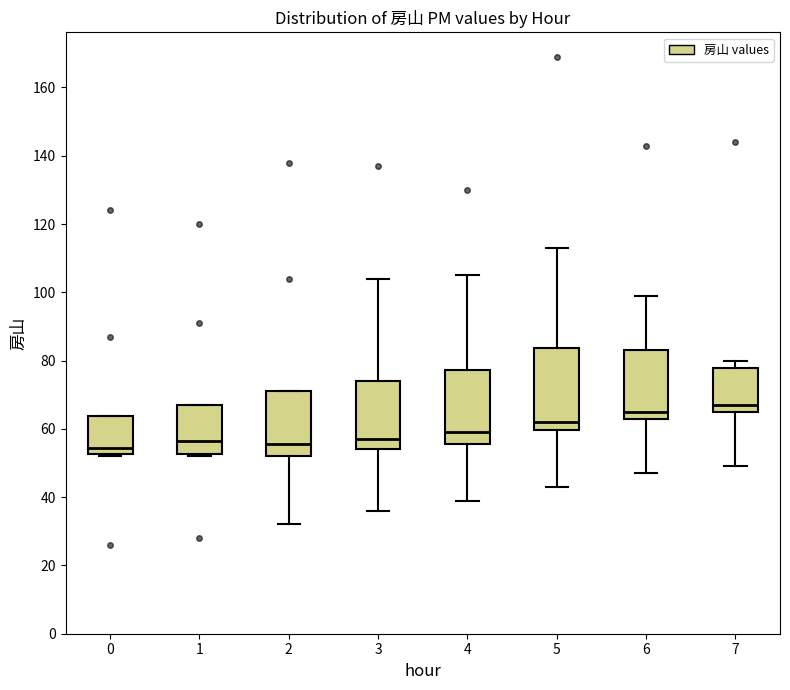

Where is the lower edge of the box at x = 4 on the y-axis? The values are not printed on the chart, so give them approximately, as read against the axis.

56